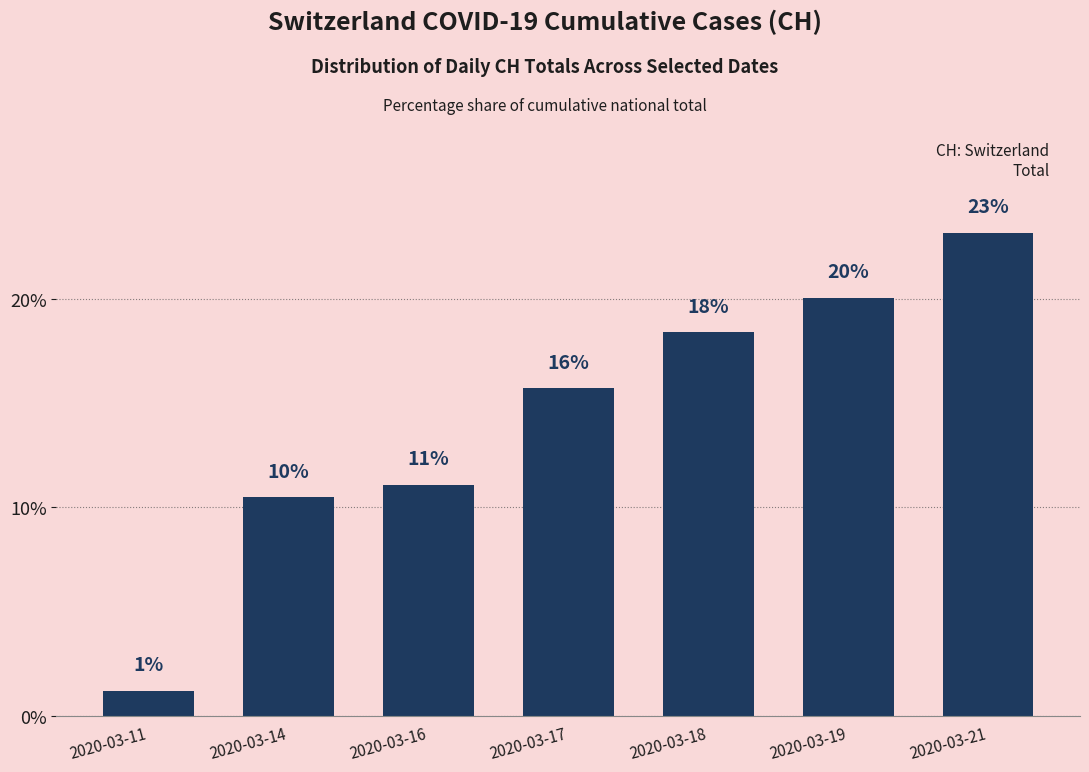

What is the value of the 7th bar from the left?

23.2